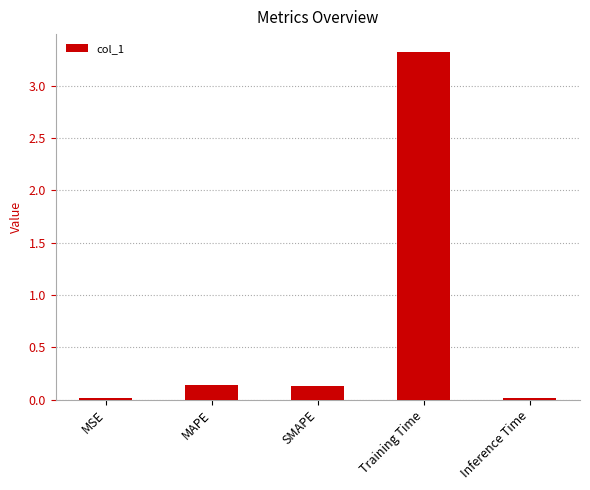

What is the sum of all values?

3.6